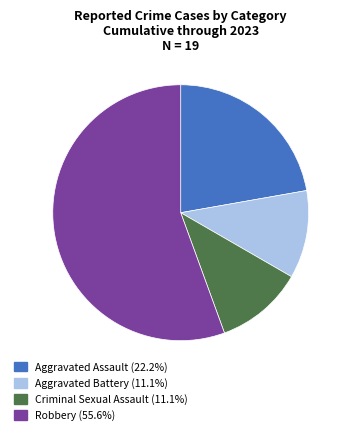

Do Aggravated Battery and Robbery together represent more than half of the pie?

Yes